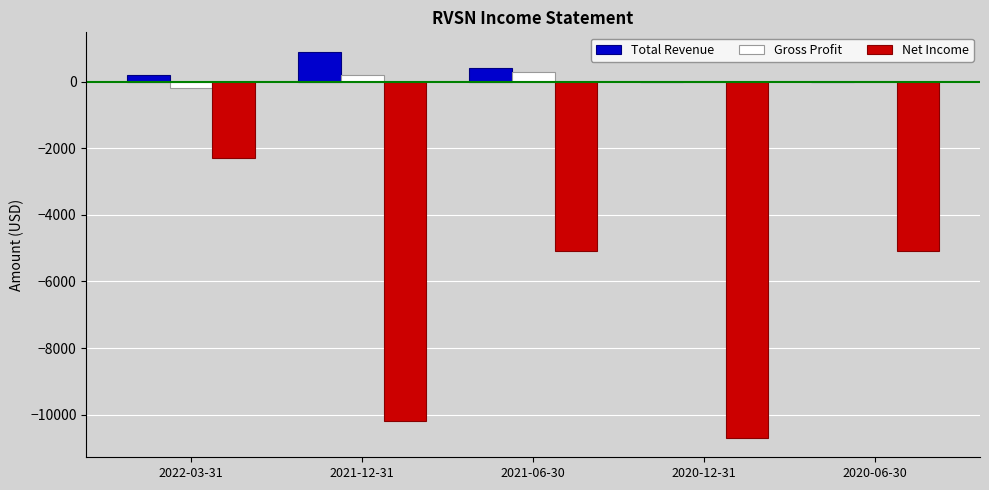

What value does the Total Revenue series have at 2022-03-31, to the nearest 10?

200